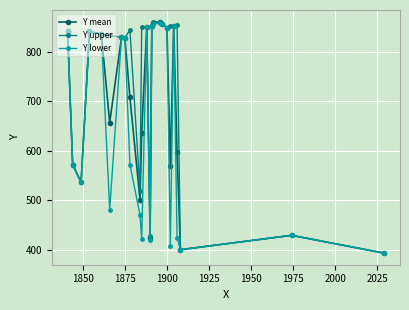

What is the value of the Y mean point at the 6th from the left?

657.0